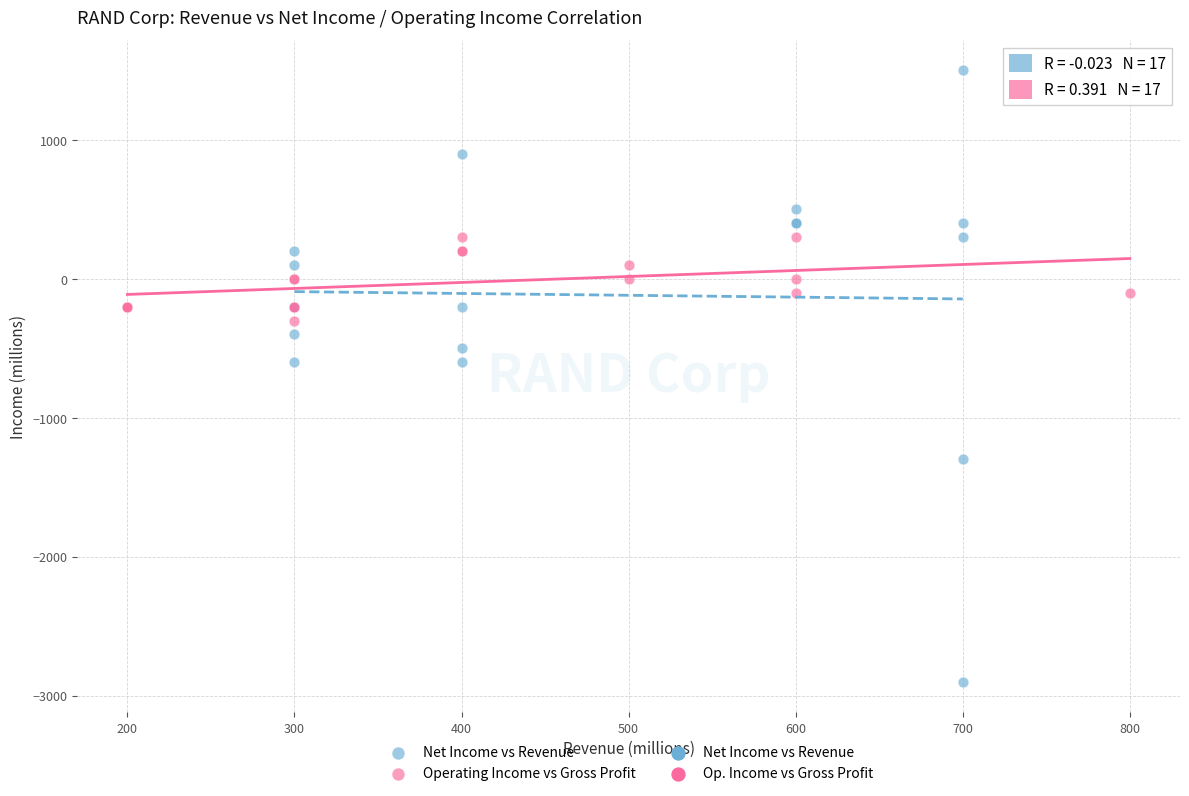

Which series reaches the minimum Y coordinate?

Net Income vs Revenue